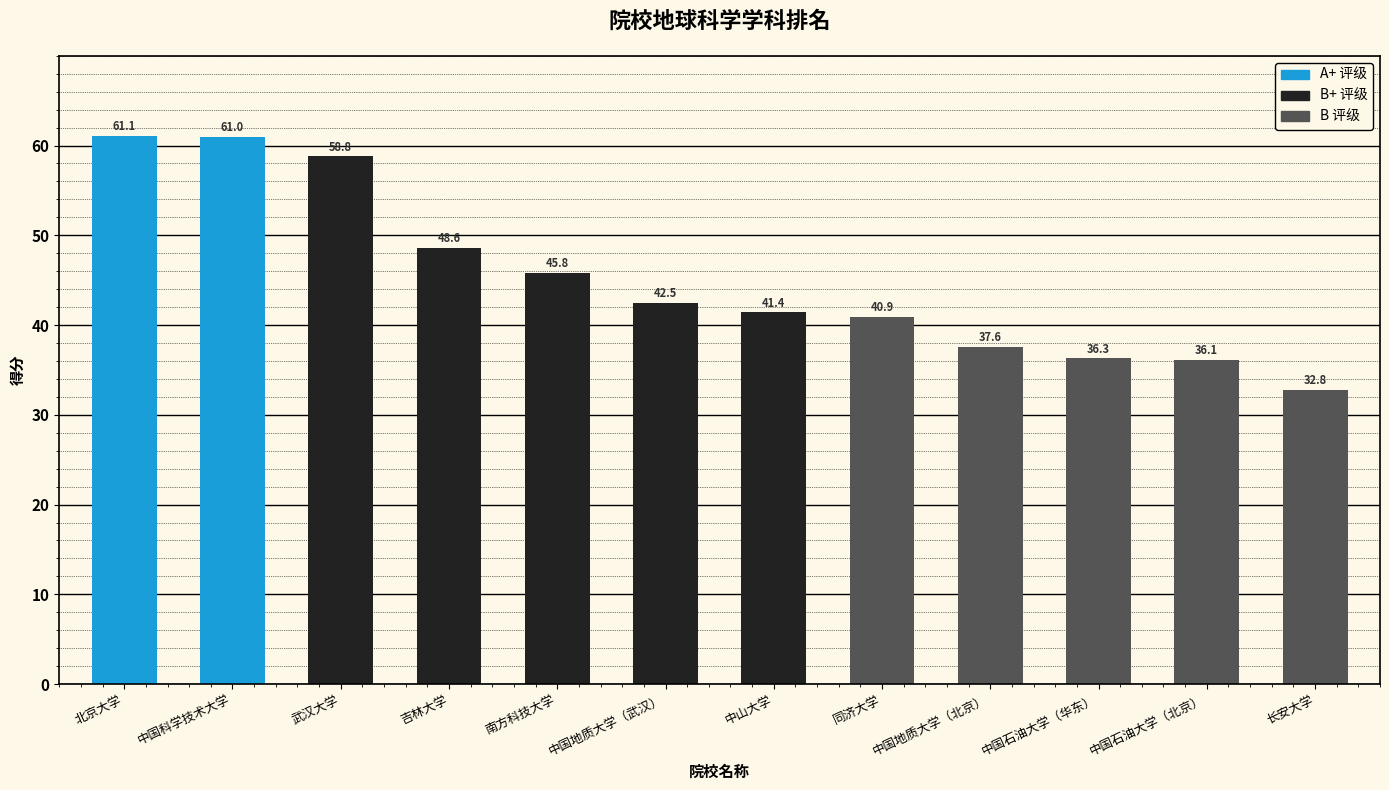

Reading left to right, transcribe all the data shown in this chart.

北京大学=61.1	中国科学技术大学=61.0	武汉大学=58.8	吉林大学=48.6	南方科技大学=45.8	中国地质大学（武汉）=42.5	中山大学=41.4	同济大学=40.9	中国地质大学（北京）=37.6	中国石油大学（华东）=36.3	中国石油大学（北京）=36.1	长安大学=32.8